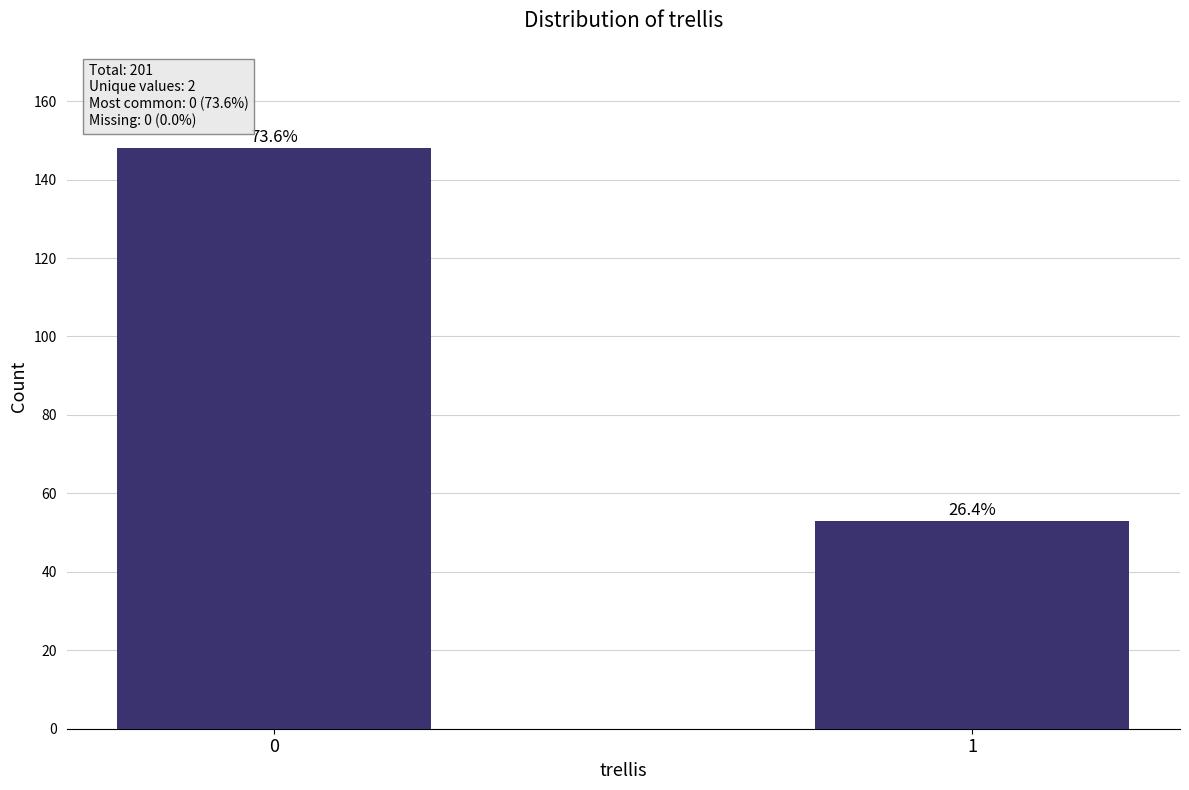

How many bars are there in total?

2